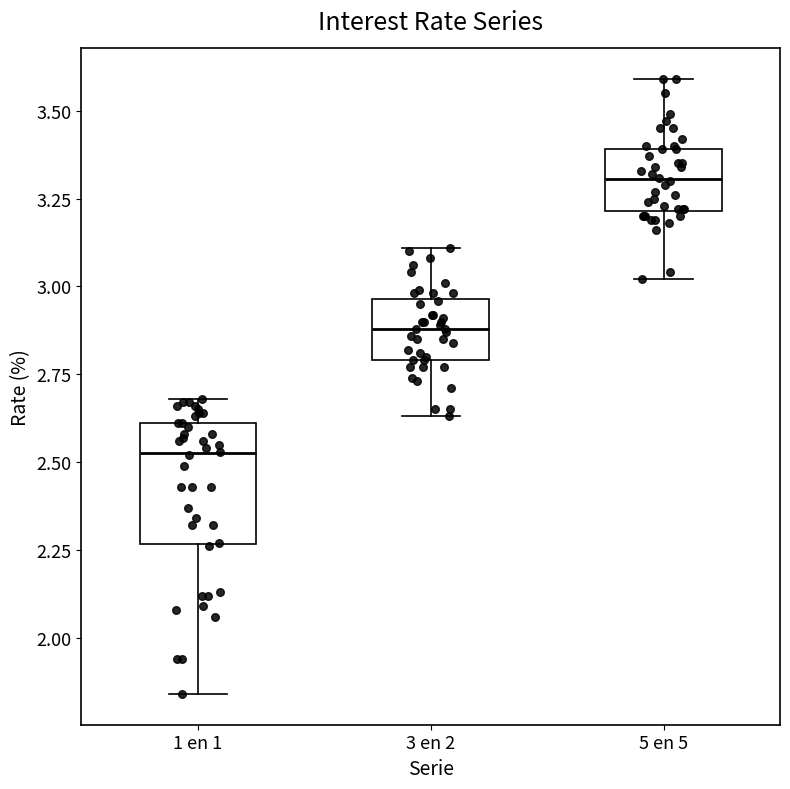

Which box is the tallest, from its lower edge to its upper edge?

1 en 1